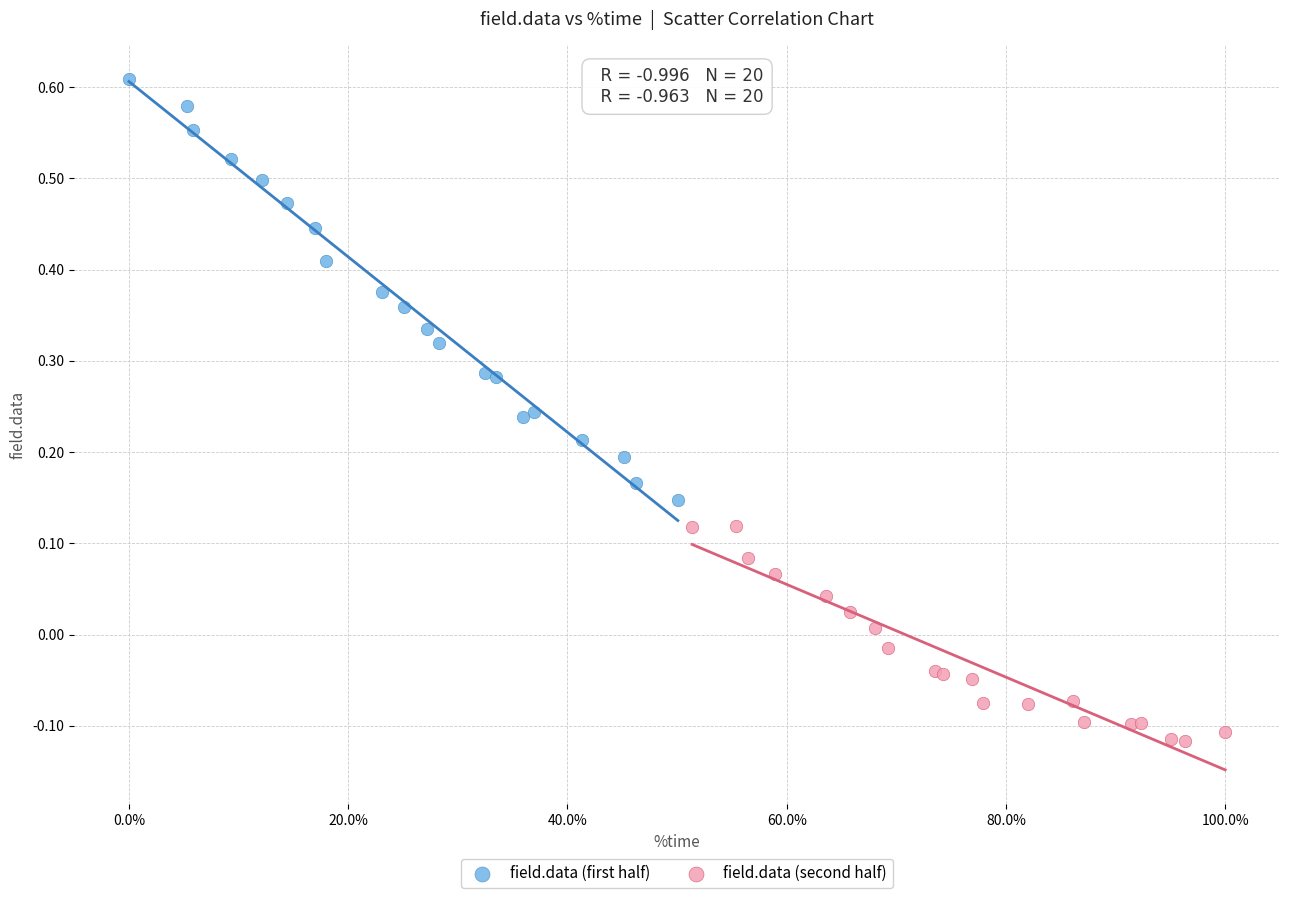

Which series has the largest Y range (max minus min)?

field.data (first half)